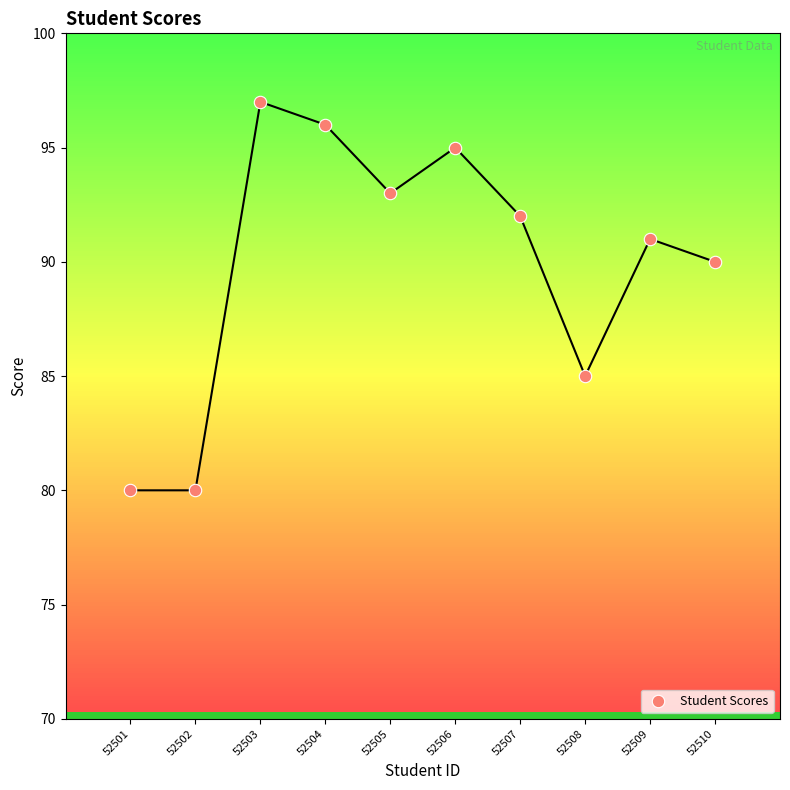

What is the range of X values (max minus min)?

9